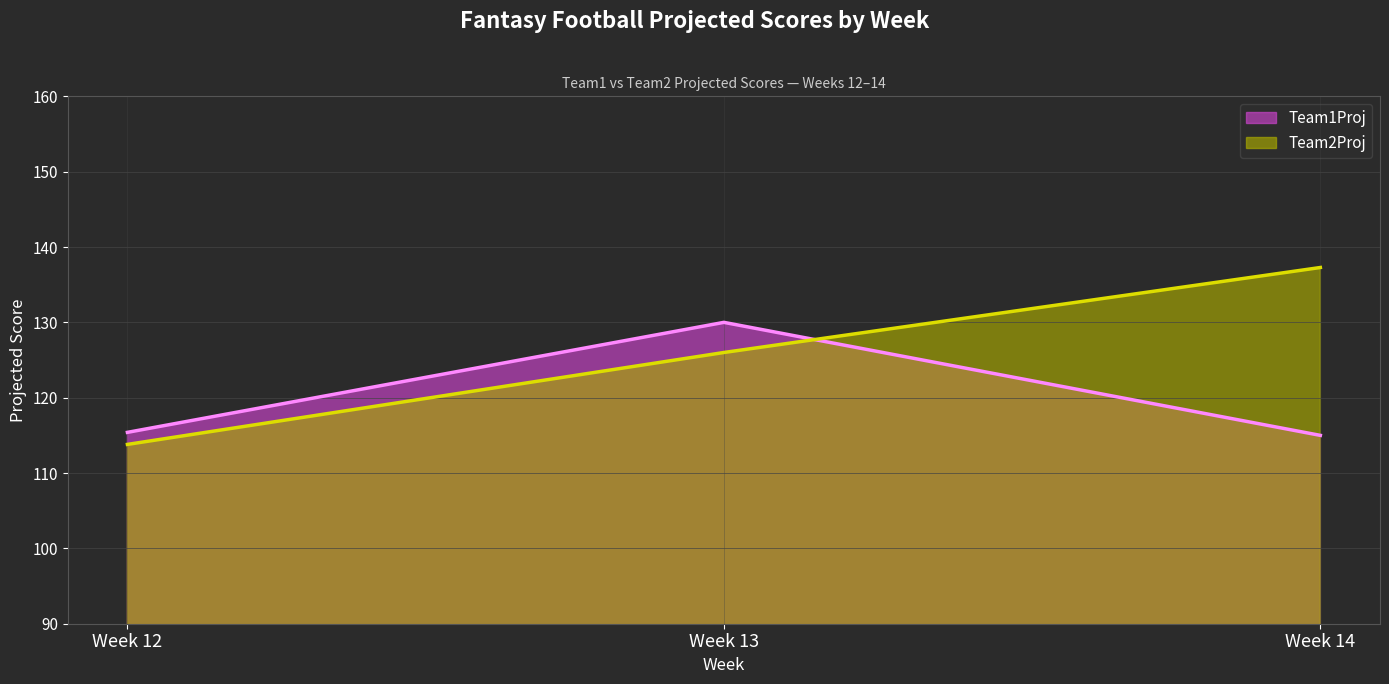

Which label corresponds to the smallest value in the chart?

Week 12